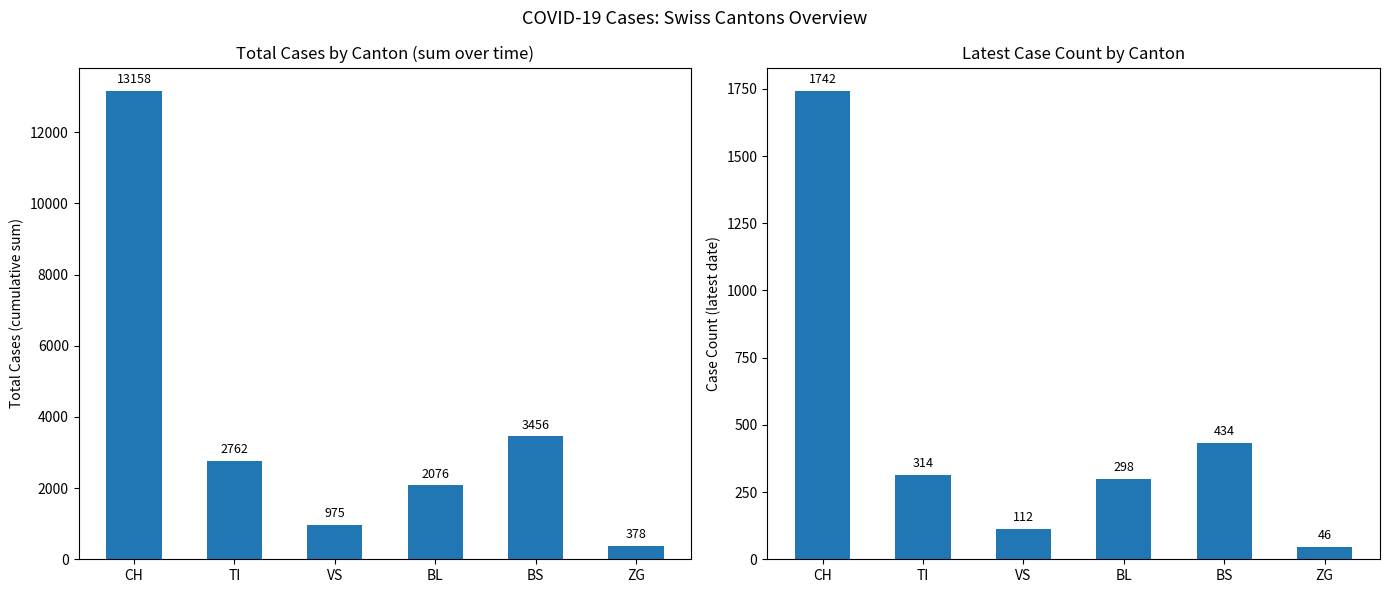

The value of Latest Value at ZG is 46. True or false?

True